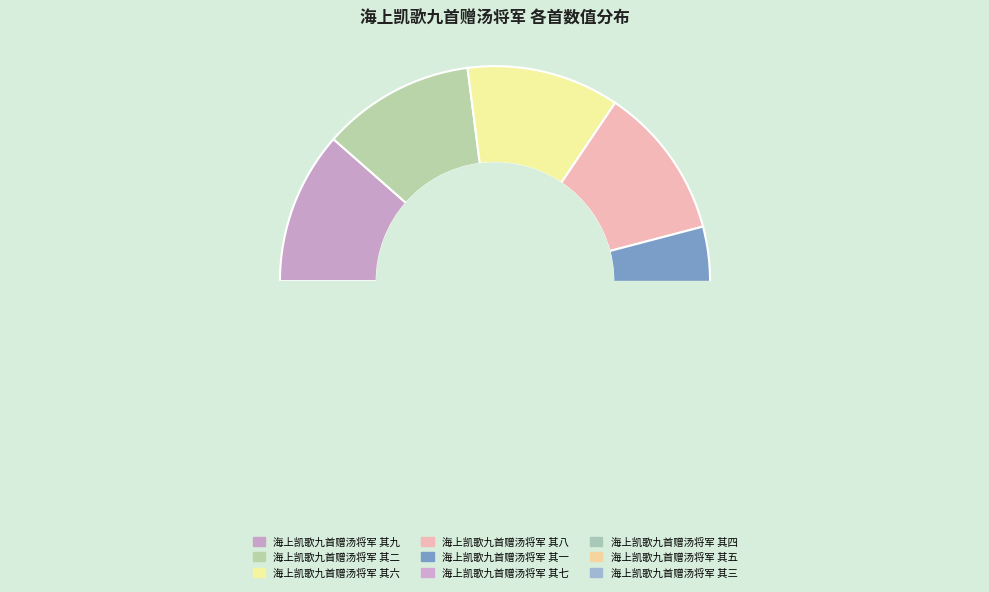

Which slice is the smallest?

海上凯歌九首赠汤将军 其三